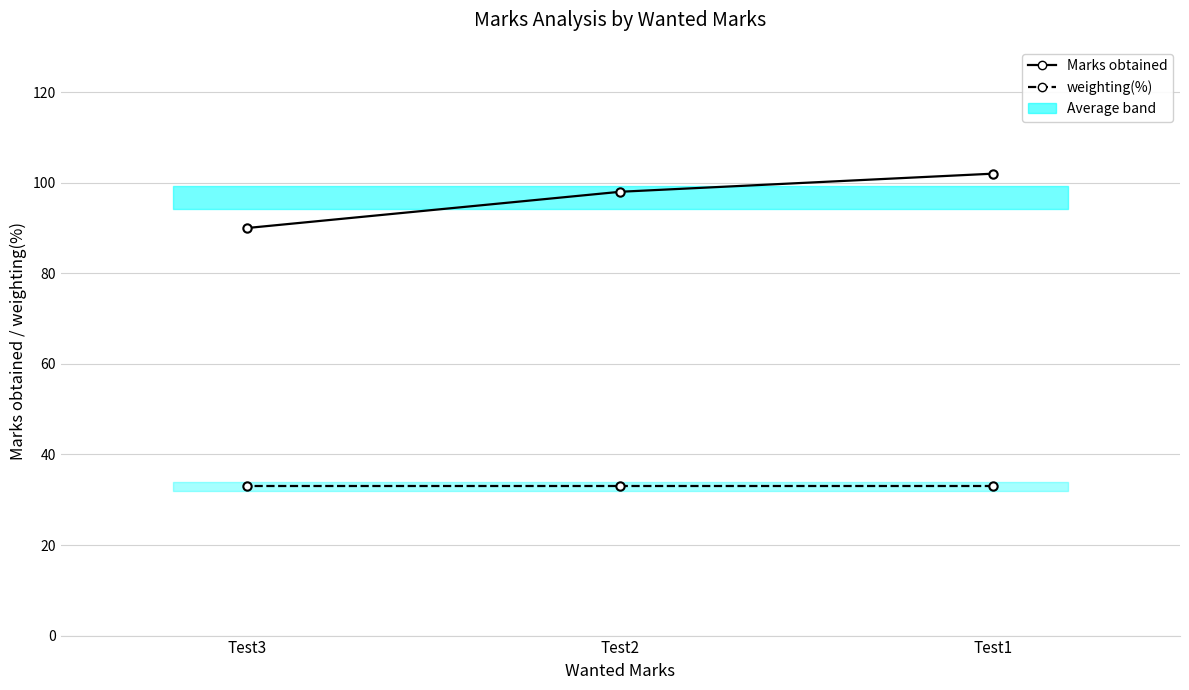

Between Test1 and Test3, which series saw the biggest shift?

Marks obtained